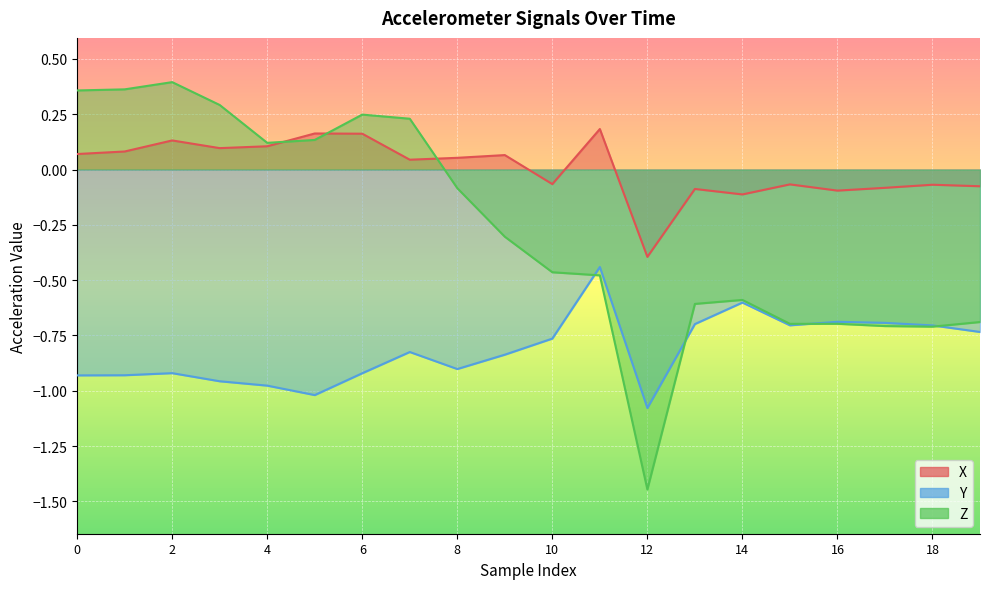

What value does the Z series have at 3?

0.3